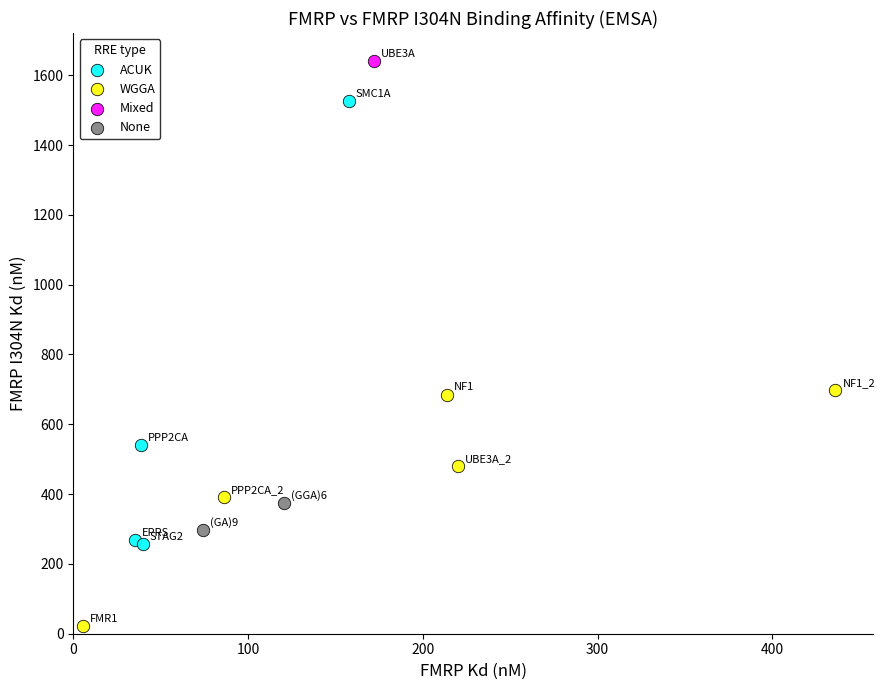

What are all the series names shown in the legend?

ACUK, WGGA, Mixed, None